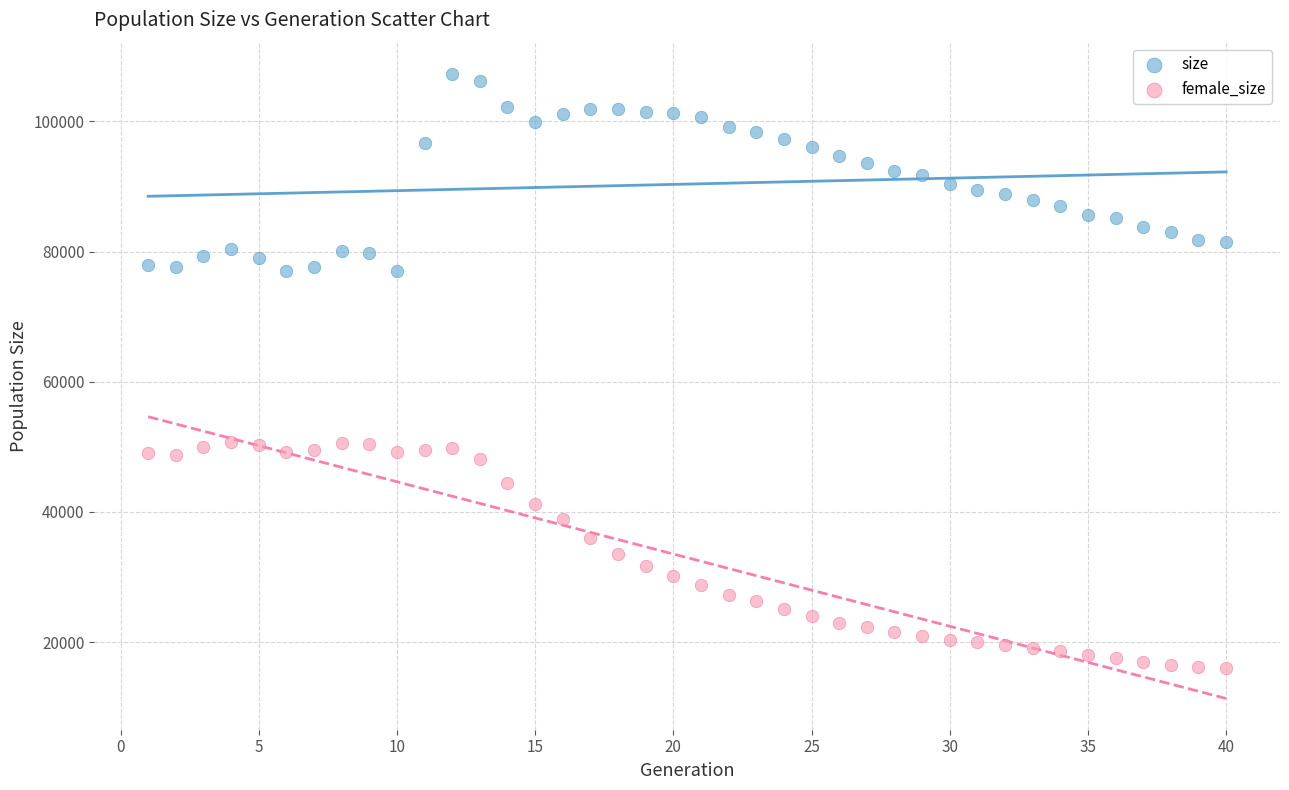

Which series contains the lowest Y value?

female_size